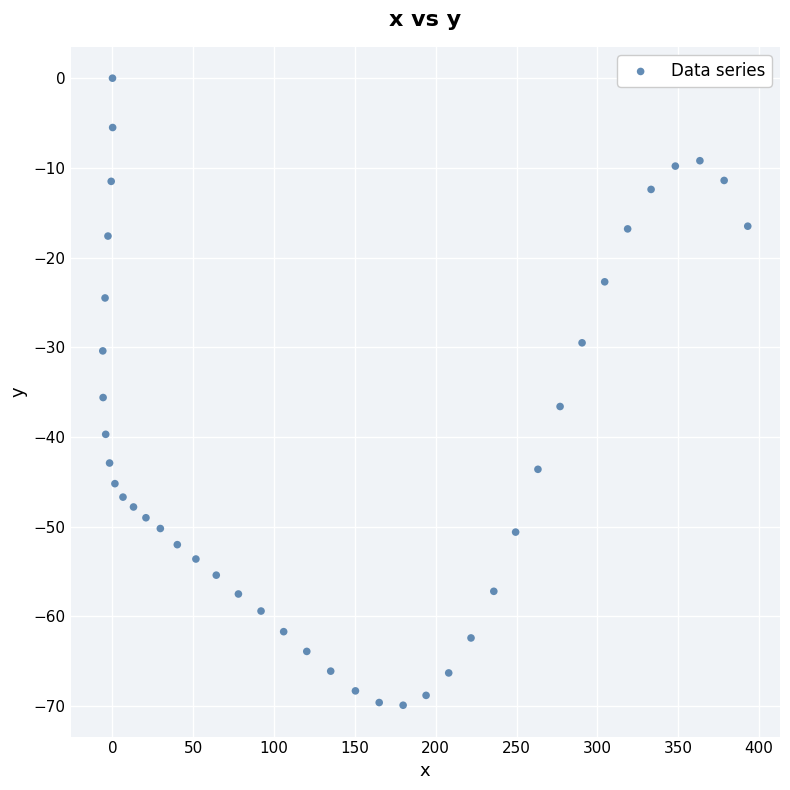

What is the range of Y values (max minus min)?

69.9